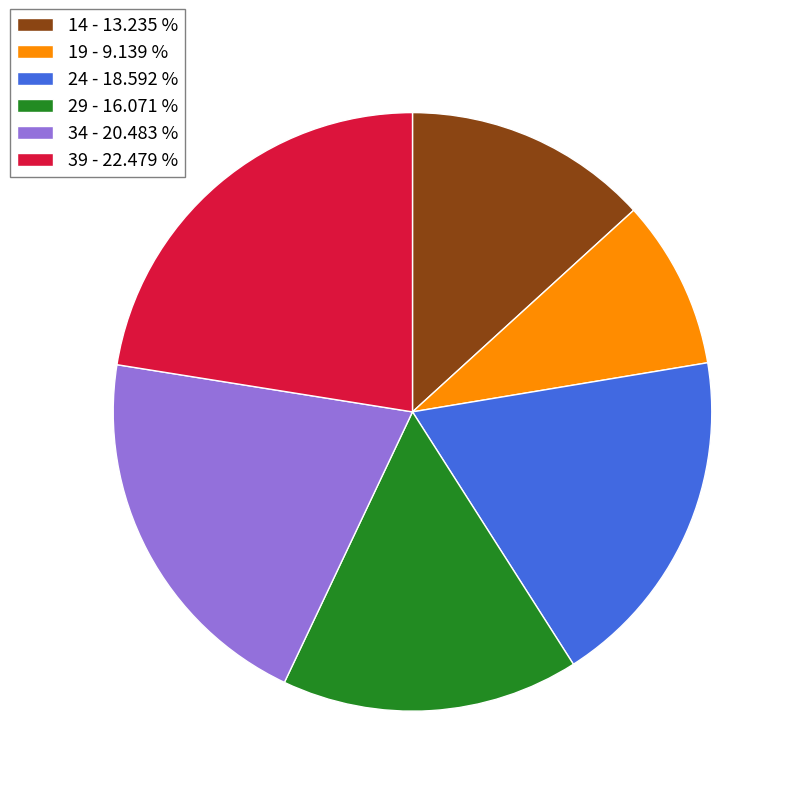

How many slices are in this pie chart?

6